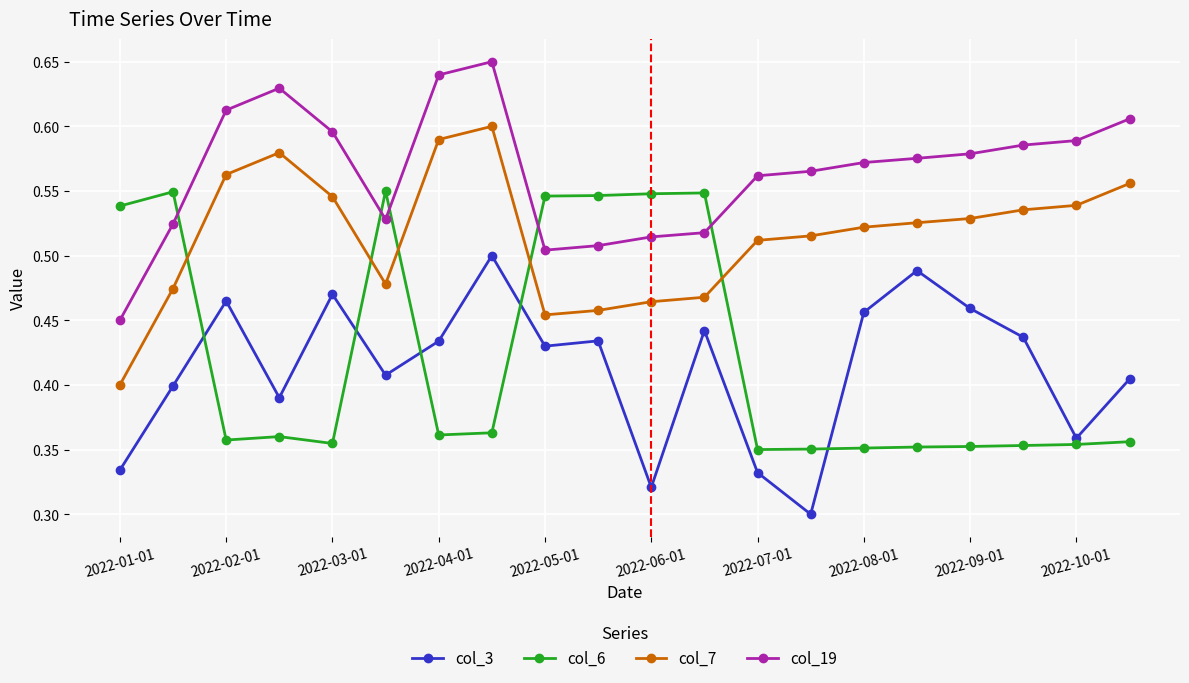

How many lines are shown in the chart?

4